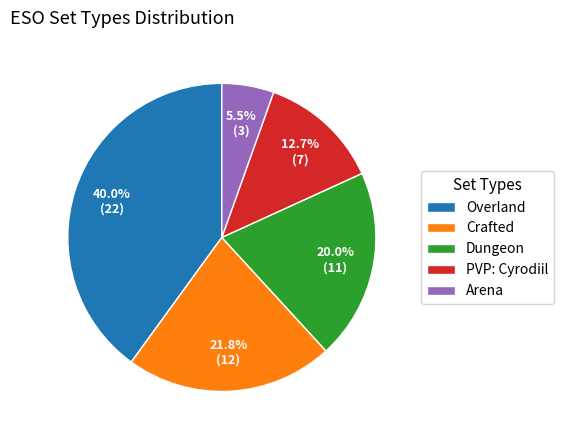

Count the number of slices in the pie.

5